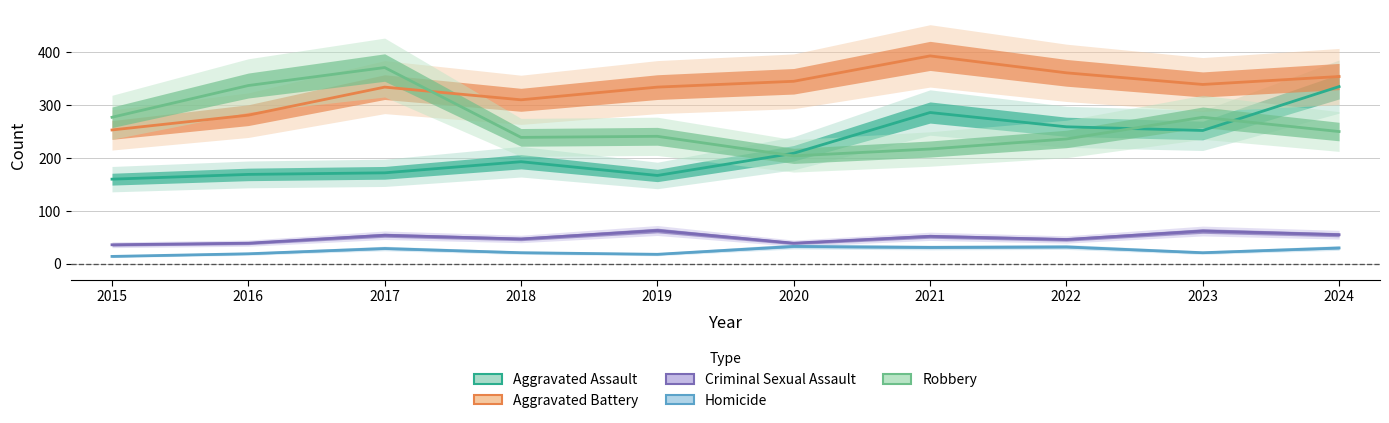

True or false: Homicide and Robbery cross at least once.

False